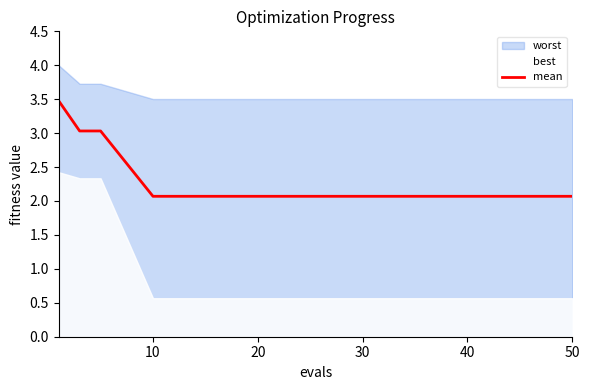

The mean series shows 1.1 at 10. True or false?

False